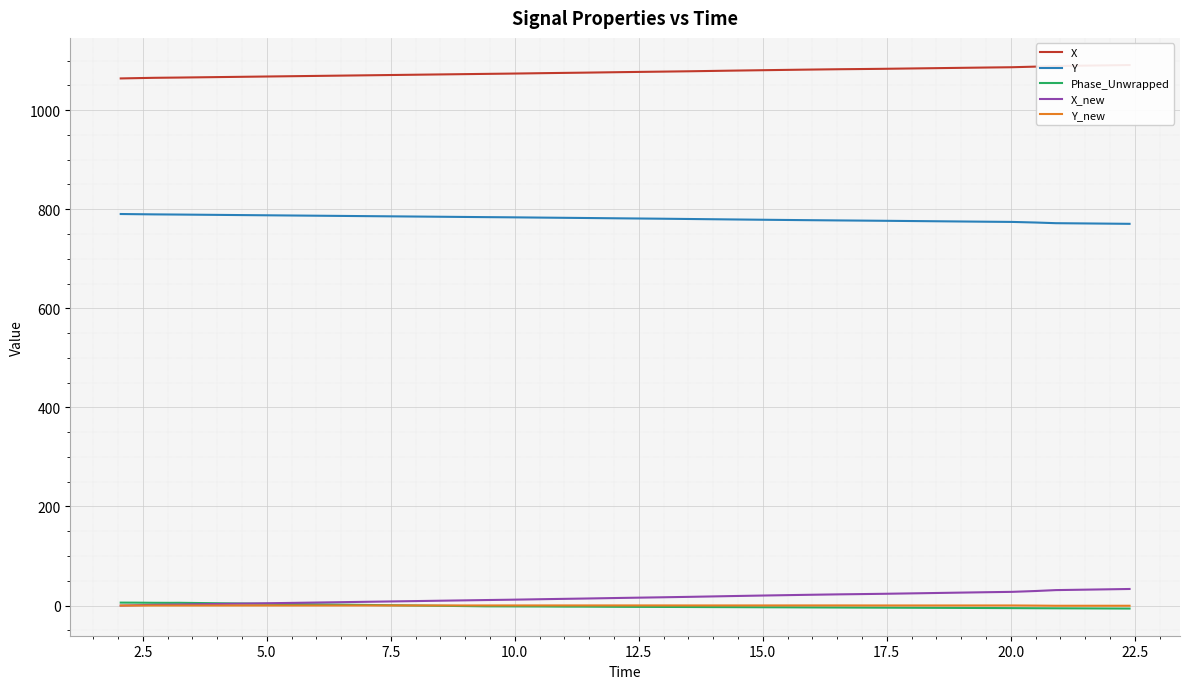

True or false: Y and Phase_Unwrapped intersect in this chart.

False